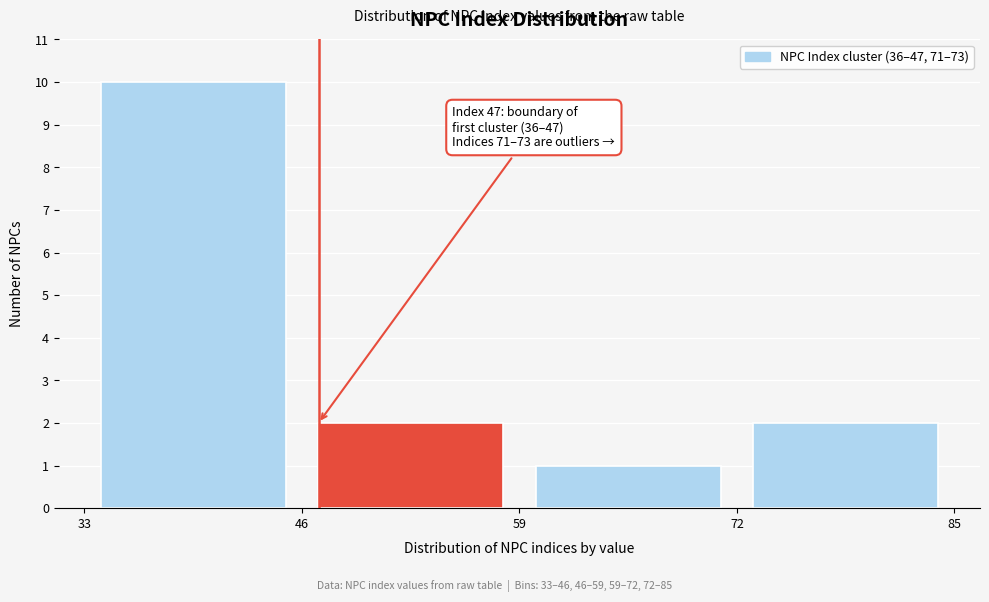

Which range on the x-axis has the tallest bar?

33 to 46